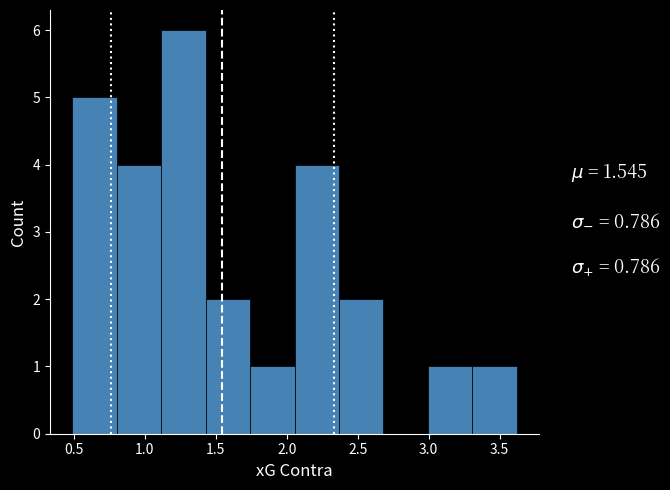

Over which range of the x-axis is the bar tallest?

1.10 to 1.45